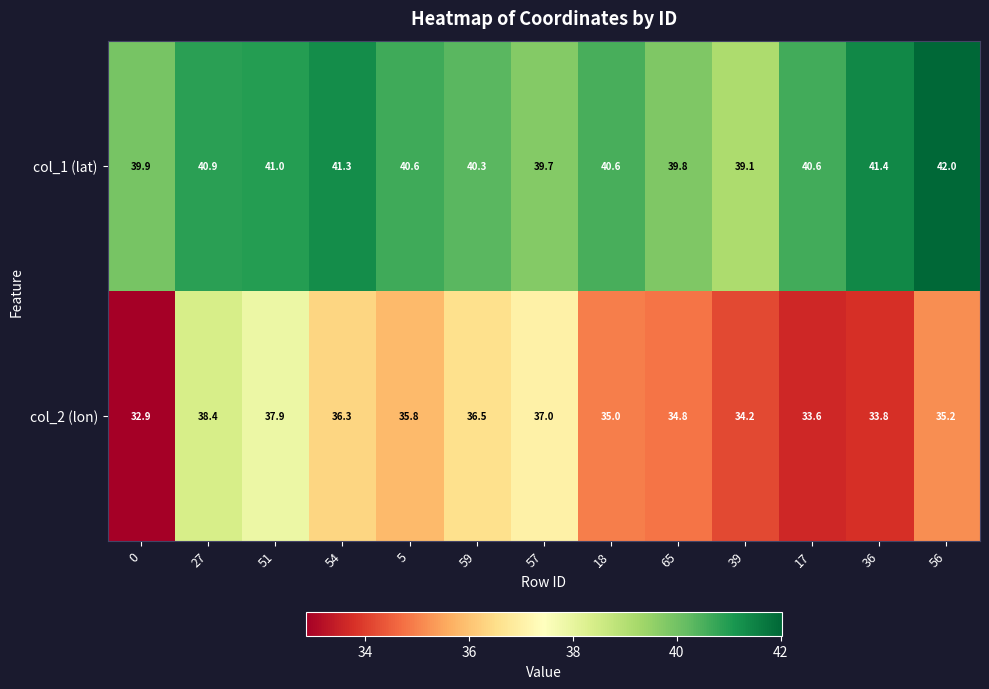

Between 0 and 65, which series saw the biggest shift?

col_2 (lon)